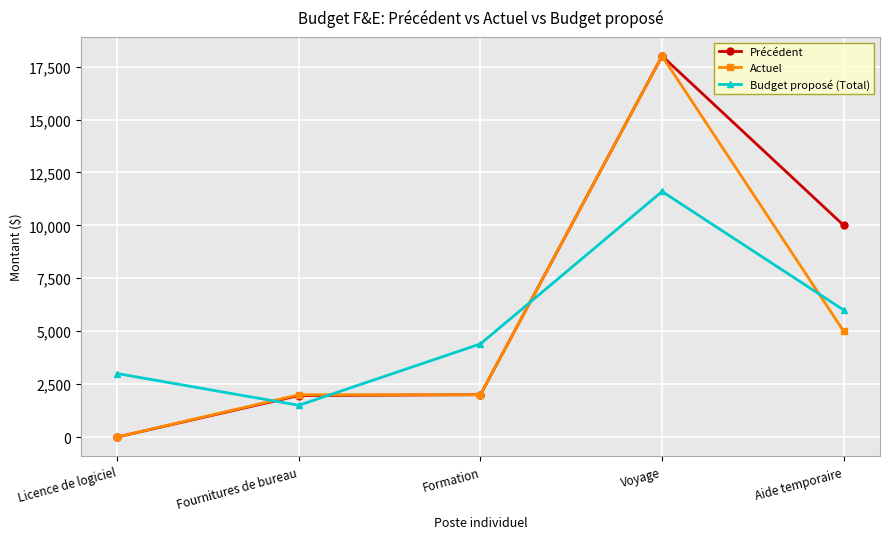

What value does the Budget proposé (Total) series have at Aide temporaire?

6000